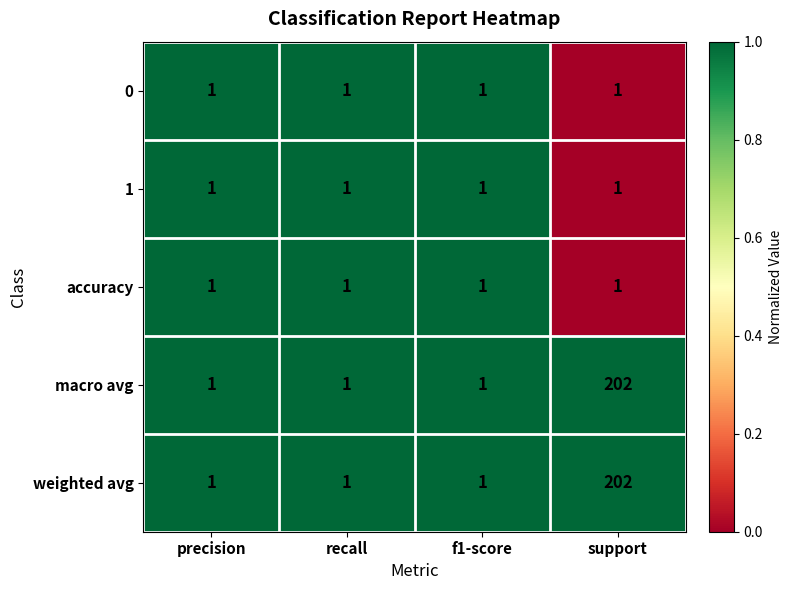

What is the highest value of the weighted avg series?

202